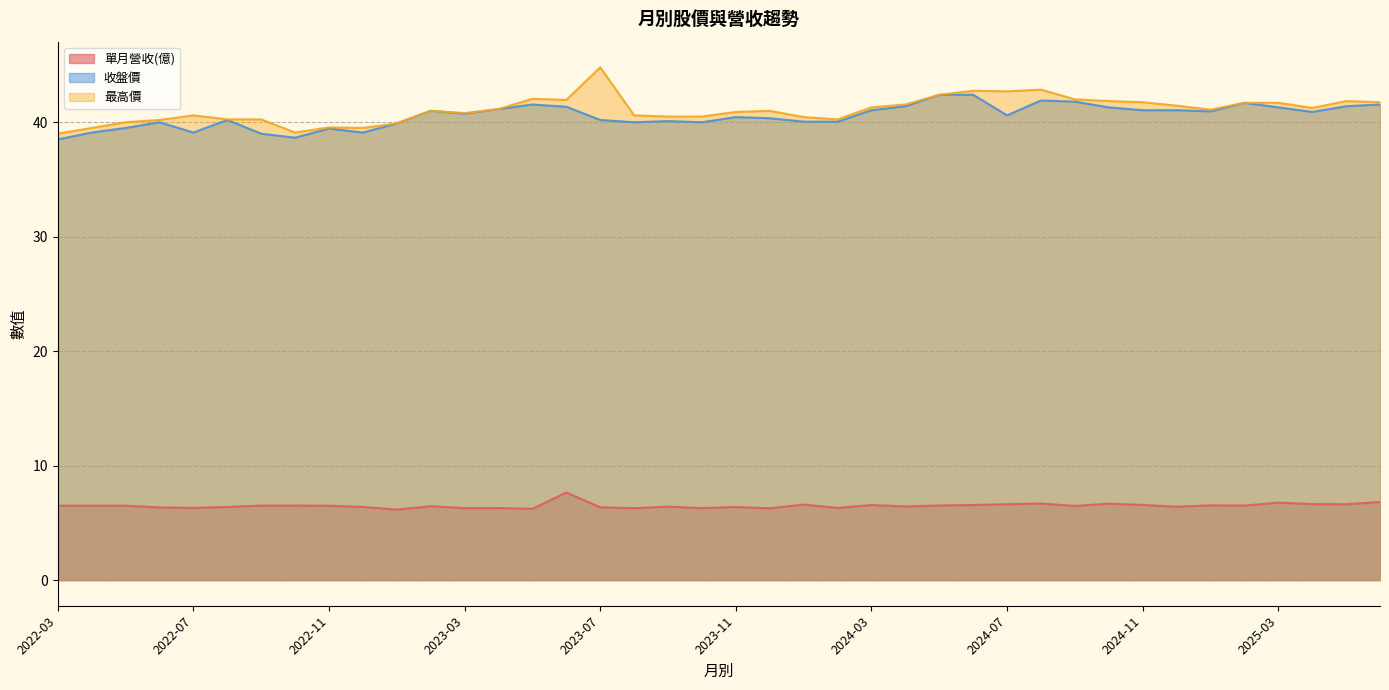

Is it true that 最高價 equals 24.8 at 2022-11?

False